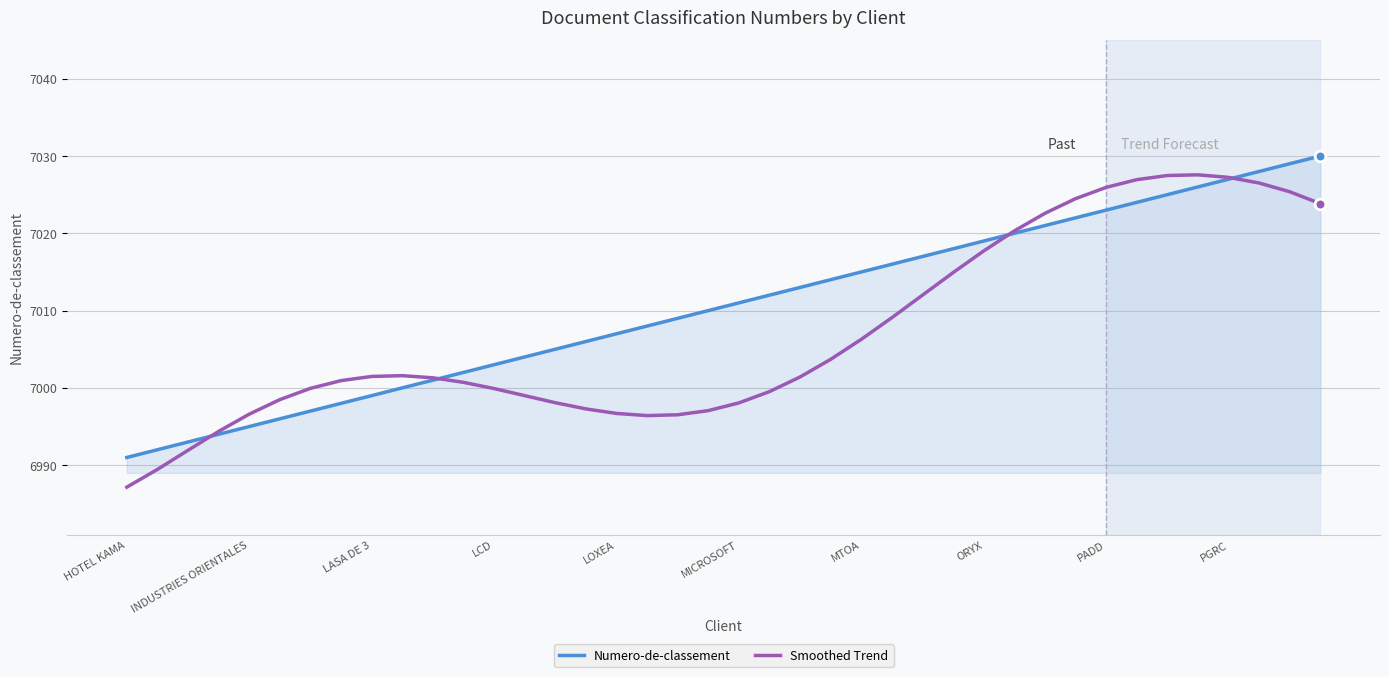

Which series has the largest total across all categories?

Numero-de-classement